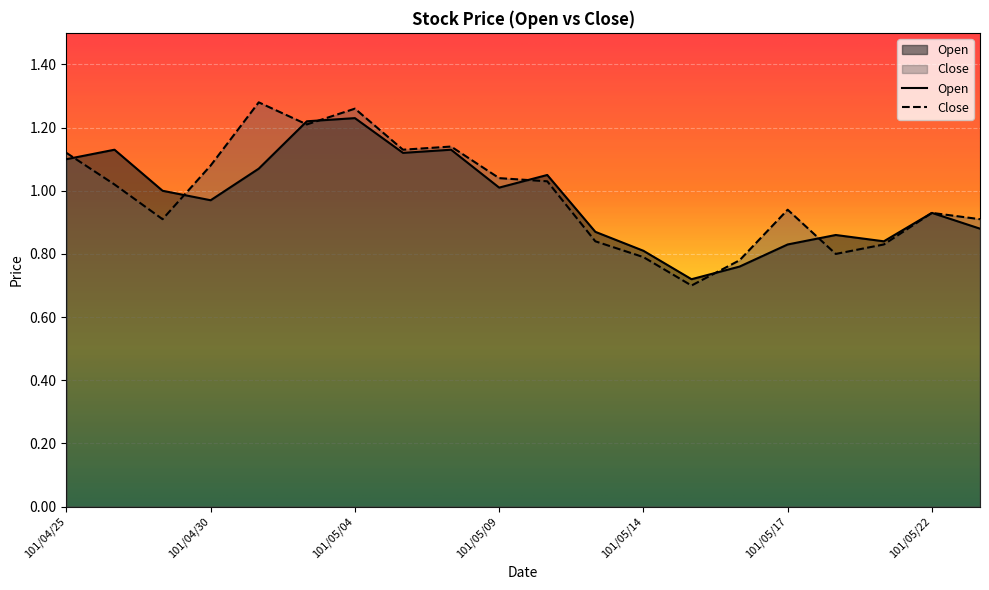

How many data points in Open are less than 1?

10